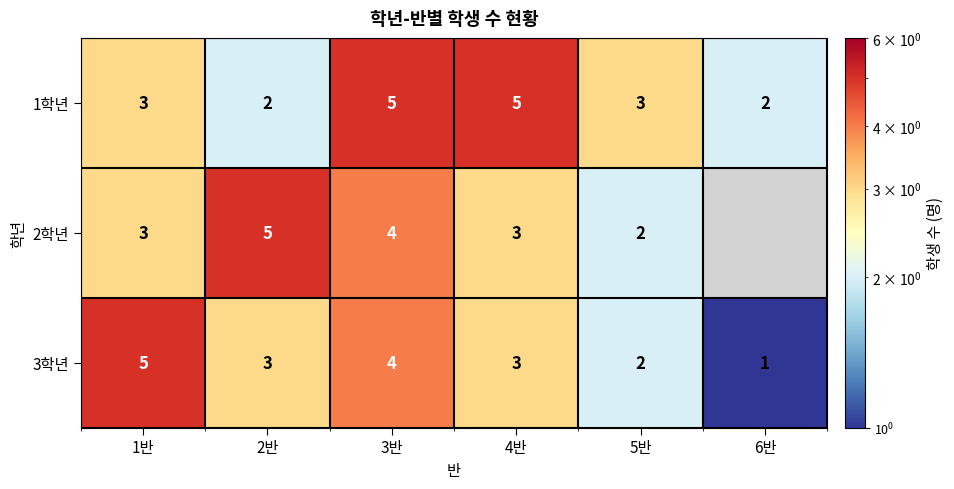

Between 1반 and 5반, which series saw the biggest shift?

3학년